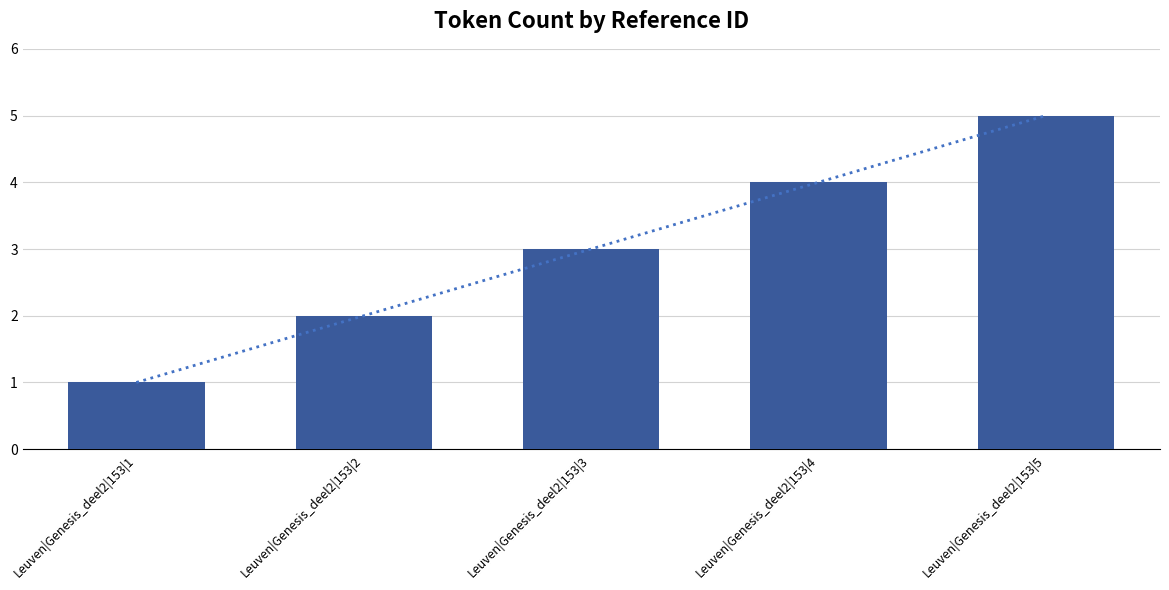

At which label is the value closest to 3?

Leuven|Genesis_deel2|153|3